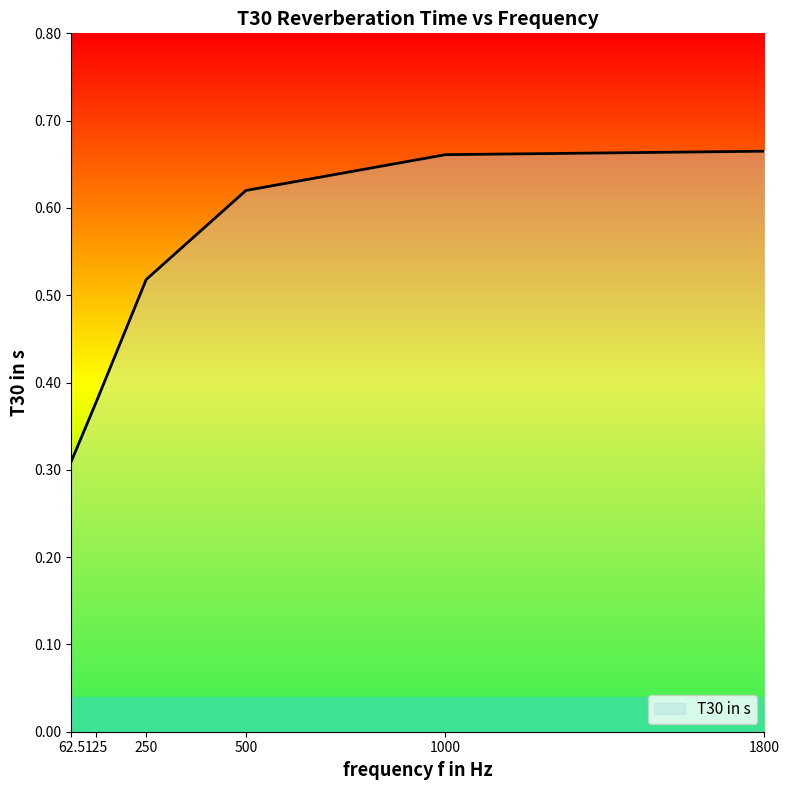

True or false: there are more than 2 points higher than both neighbors.

False